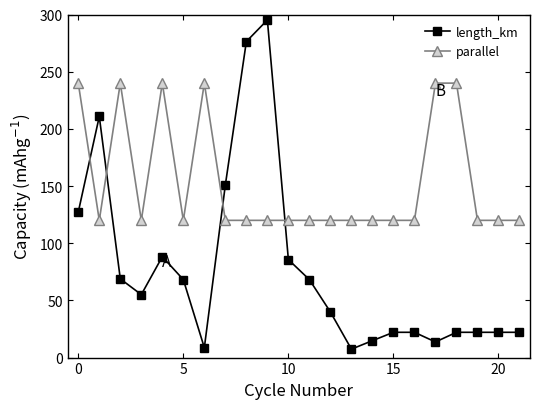

List the series in order of their overall mean, lowest first.

length_km, parallel